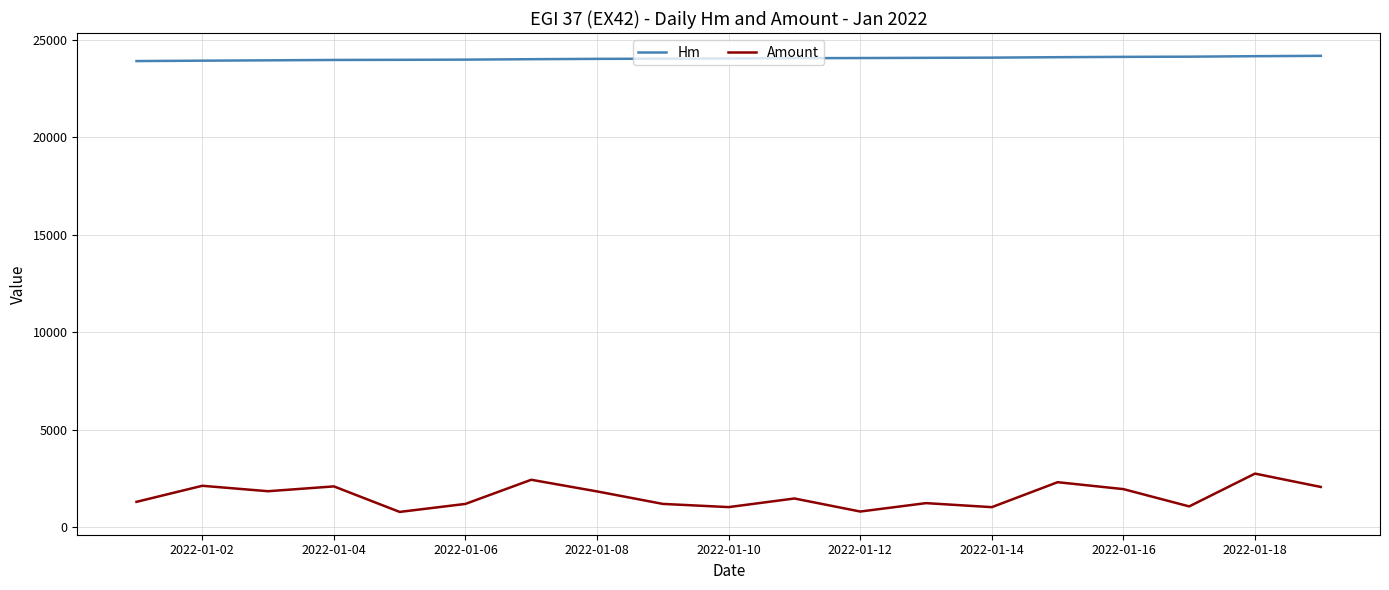

How many lines are shown in the chart?

2